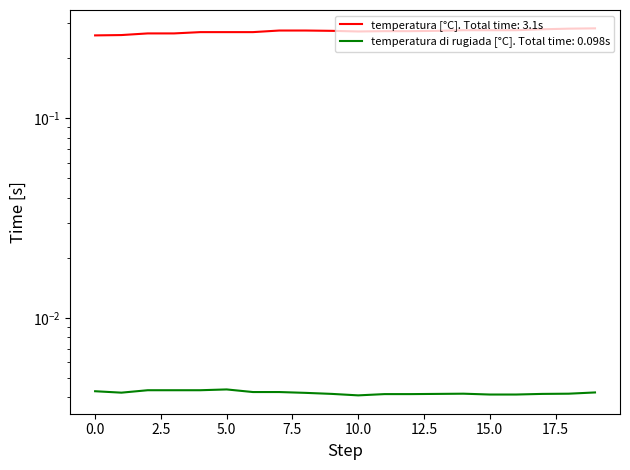

Reading left to right, list all the values displayed in this chart.

temperatura [°C]: 0.3	0.3	0.3	0.3	0.3	0.3	0.3	0.3	0.3	0.3	0.3	0.3	0.3	0.3	0.3	0.3	0.3	0.3	0.3	0.3
temperatura di rugiada [°C]: 0.0	0.0	0.0	0.0	0.0	0.0	0.0	0.0	0.0	0.0	0.0	0.0	0.0	0.0	0.0	0.0	0.0	0.0	0.0	0.0